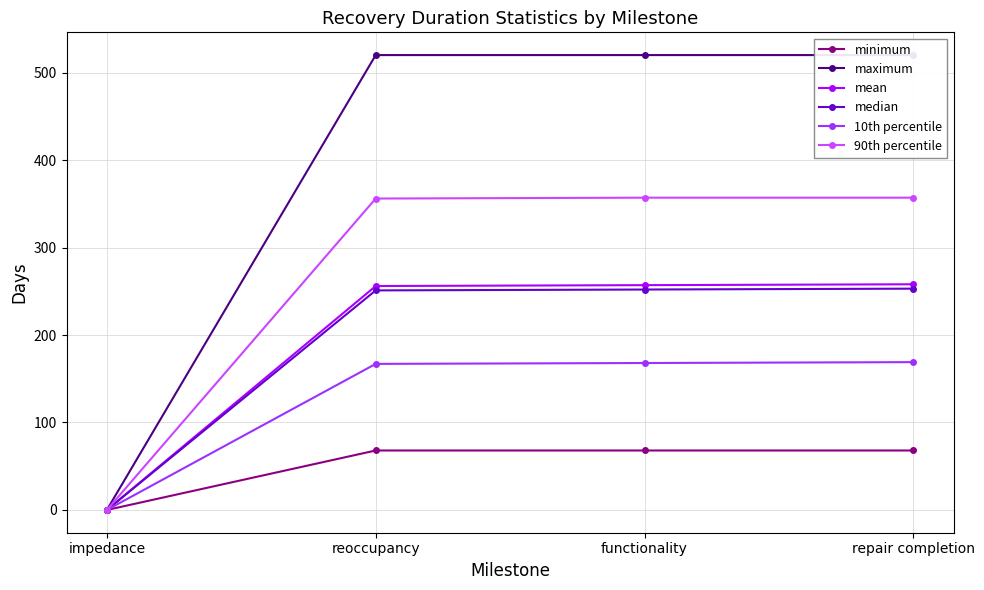

At impedance, list the series in order from largest to smallest.

minimum, maximum, mean, median, 10th percentile, 90th percentile